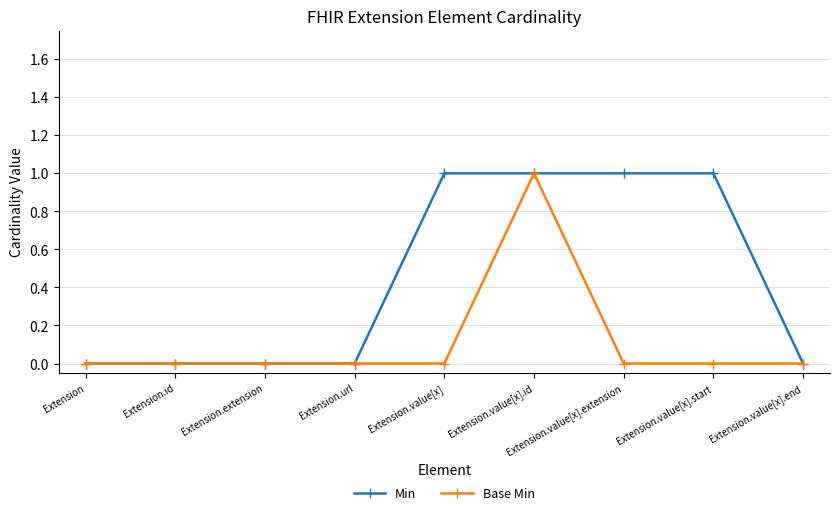

What is the difference between the maximum and minimum values in the Base Min series?

1